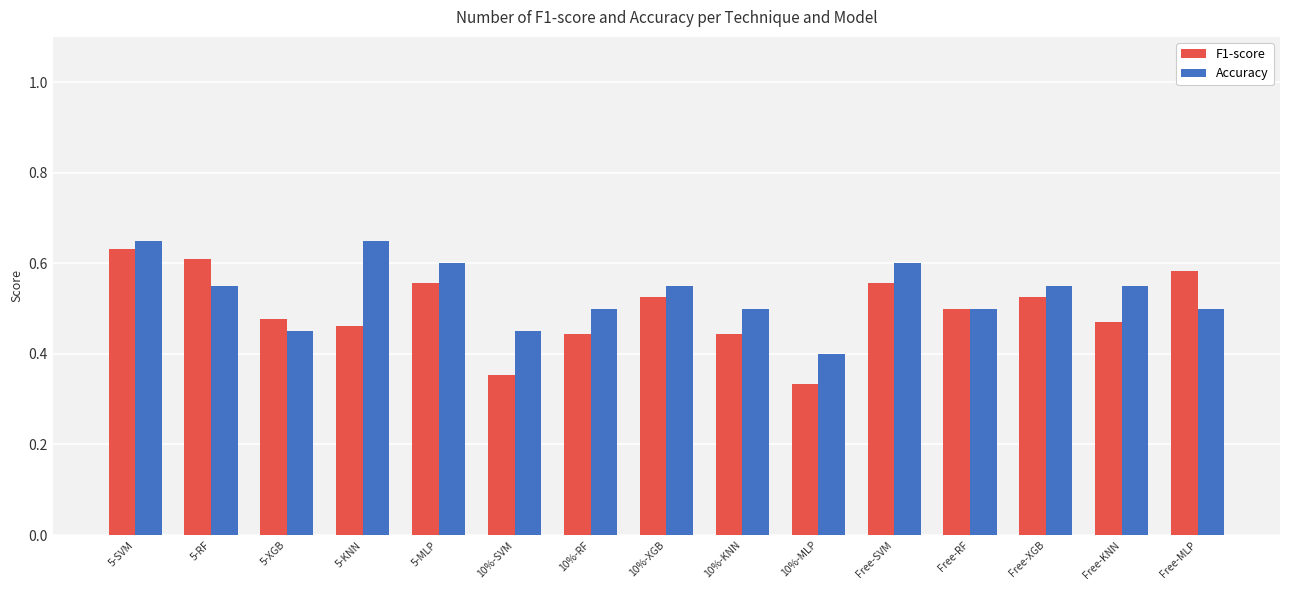

At how many categories does at least one series exceed 0?

15